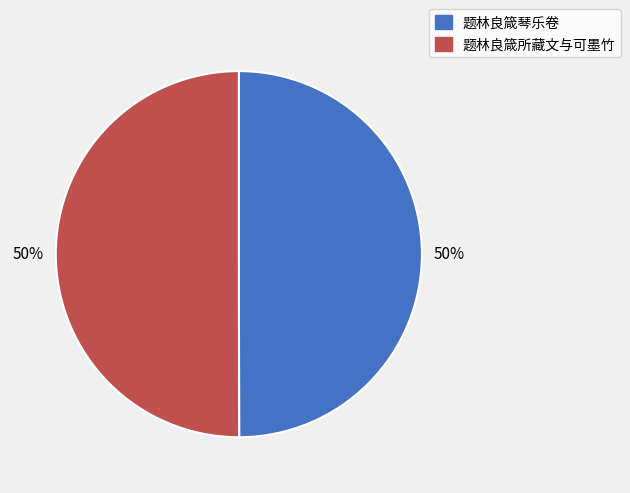

To the nearest percent, what portion does 题林良箴琴乐卷 represent?

50%